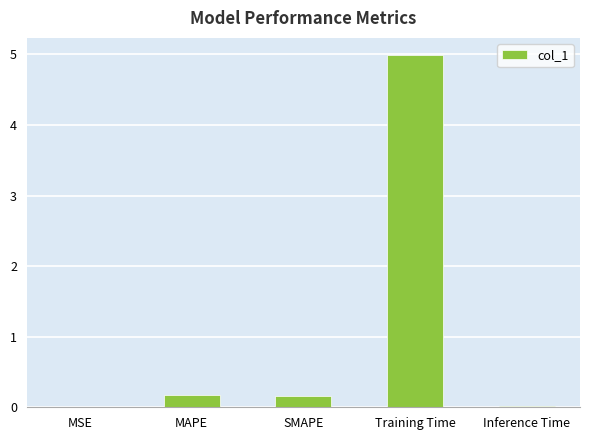

The chart shows a value of 0.2 at MAPE. True or false?

True